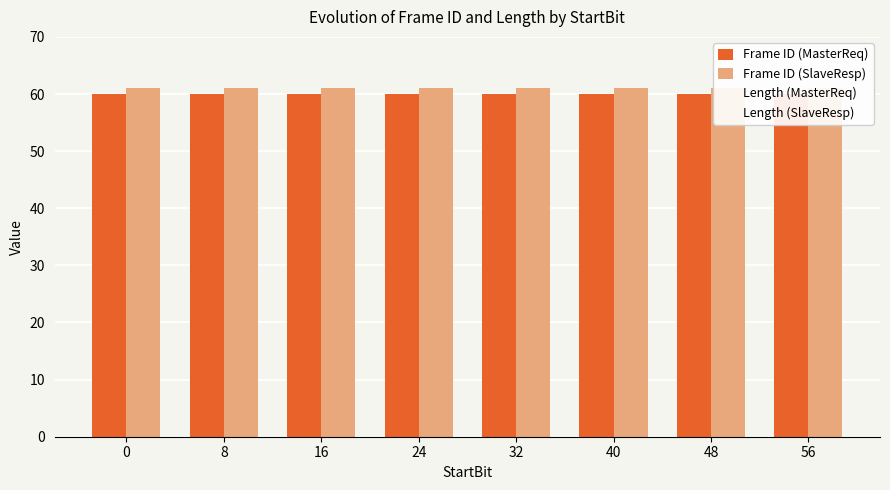

Which series has the widest spread of values?

Frame ID (MasterReq)